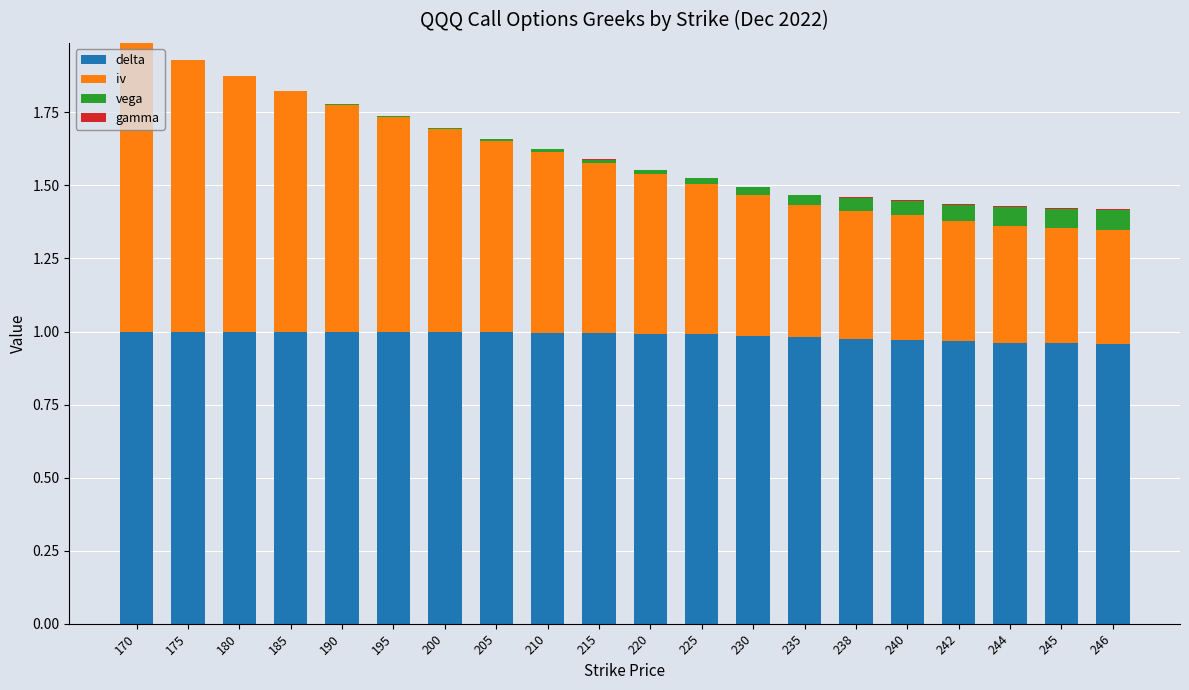

The delta series shows 1.0 at 220. True or false?

True